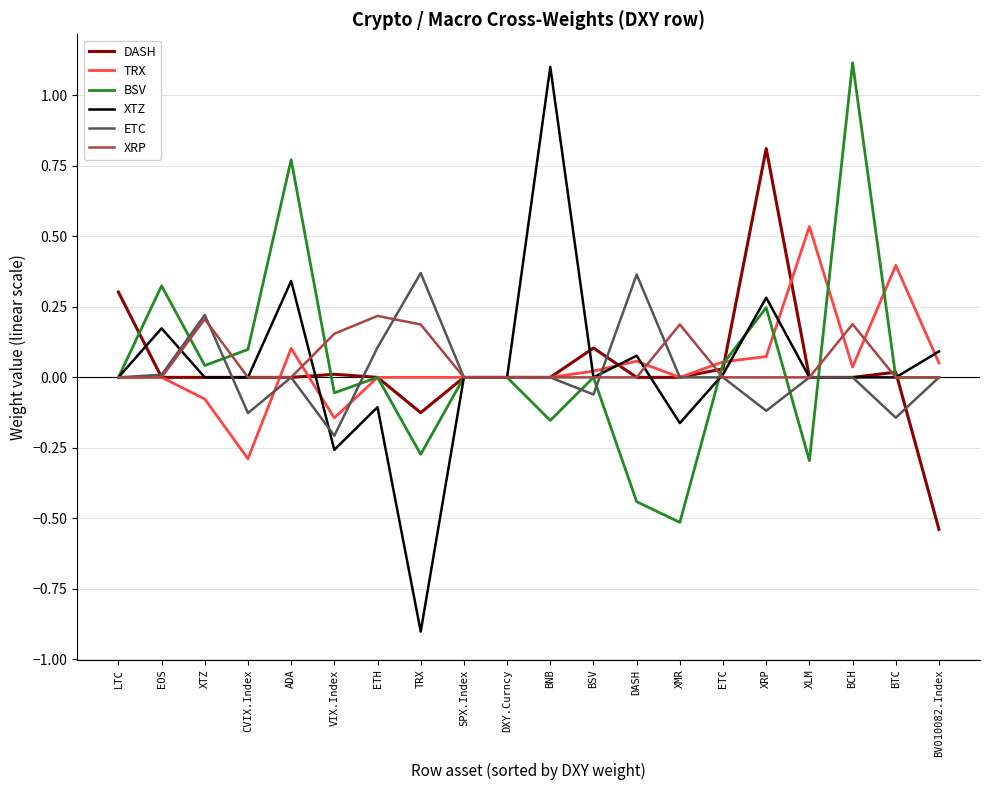

How many lines are shown in the chart?

6